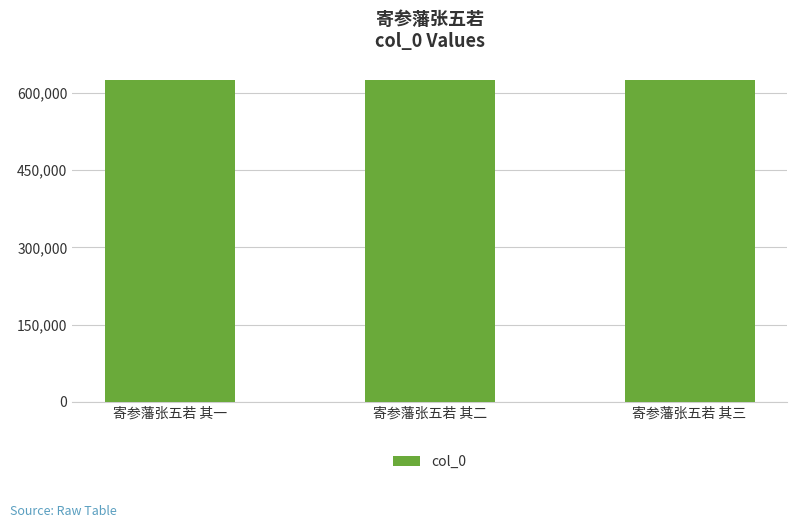

The chart shows a value of 625996 at 寄参藩张五若 其二. True or false?

True